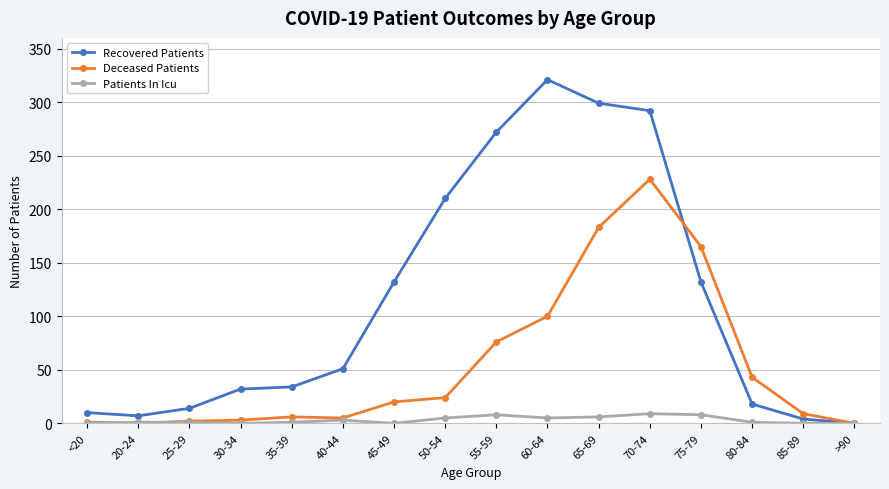

What position from the right is 65-69?

6